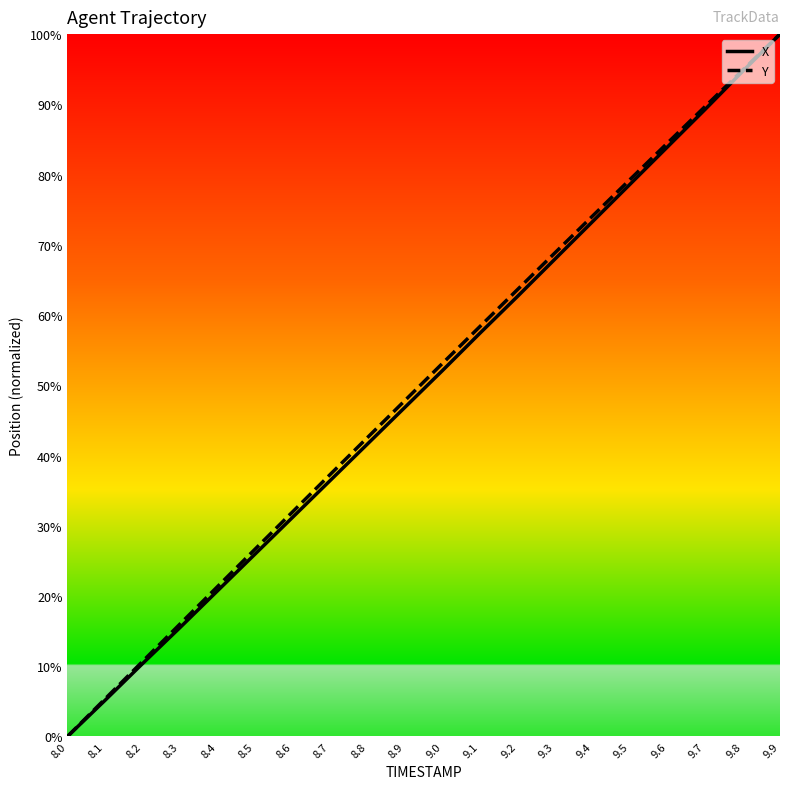

Reading left to right, list all the values displayed in this chart.

X: 0.0	5.1	10.4	15.5	20.7	26.0	31.2	36.4	41.6	46.9	52.1	57.4	62.7	68.0	73.3	78.6	83.9	89.3	94.7	100.0
Y: 0.0	5.3	10.7	16.0	21.3	26.7	32.0	37.3	42.6	47.8	53.1	58.4	63.6	68.9	74.1	79.3	84.5	89.7	94.8	100.0